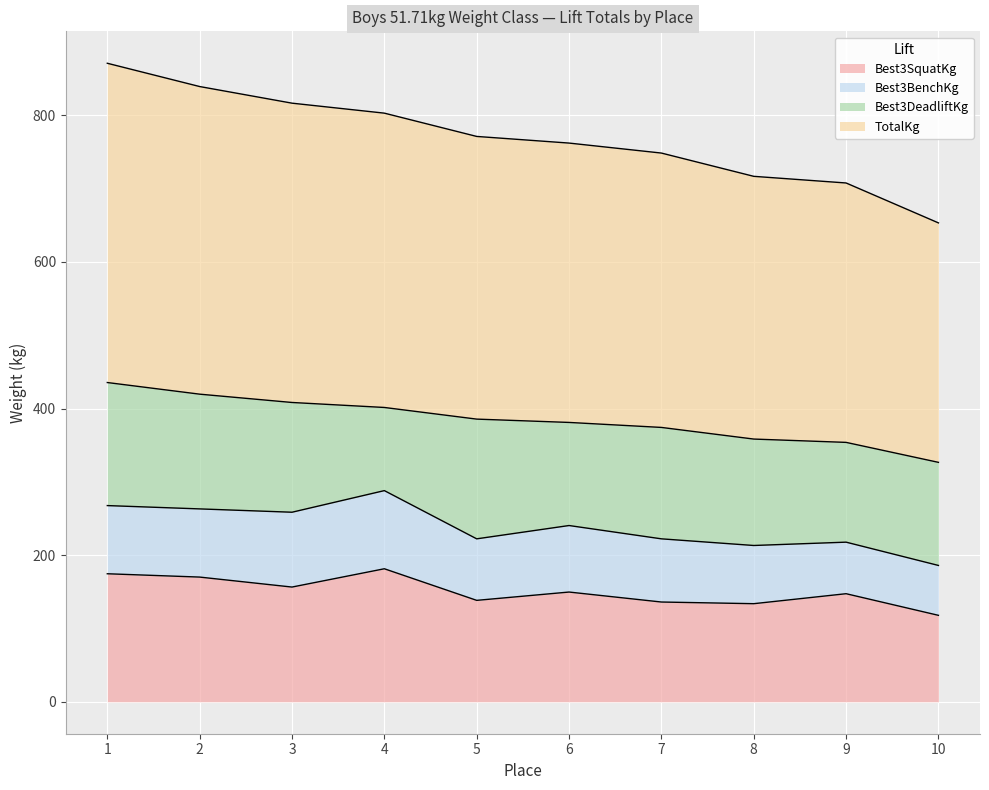

The TotalKg series shows 1216.6 at 3. True or false?

False